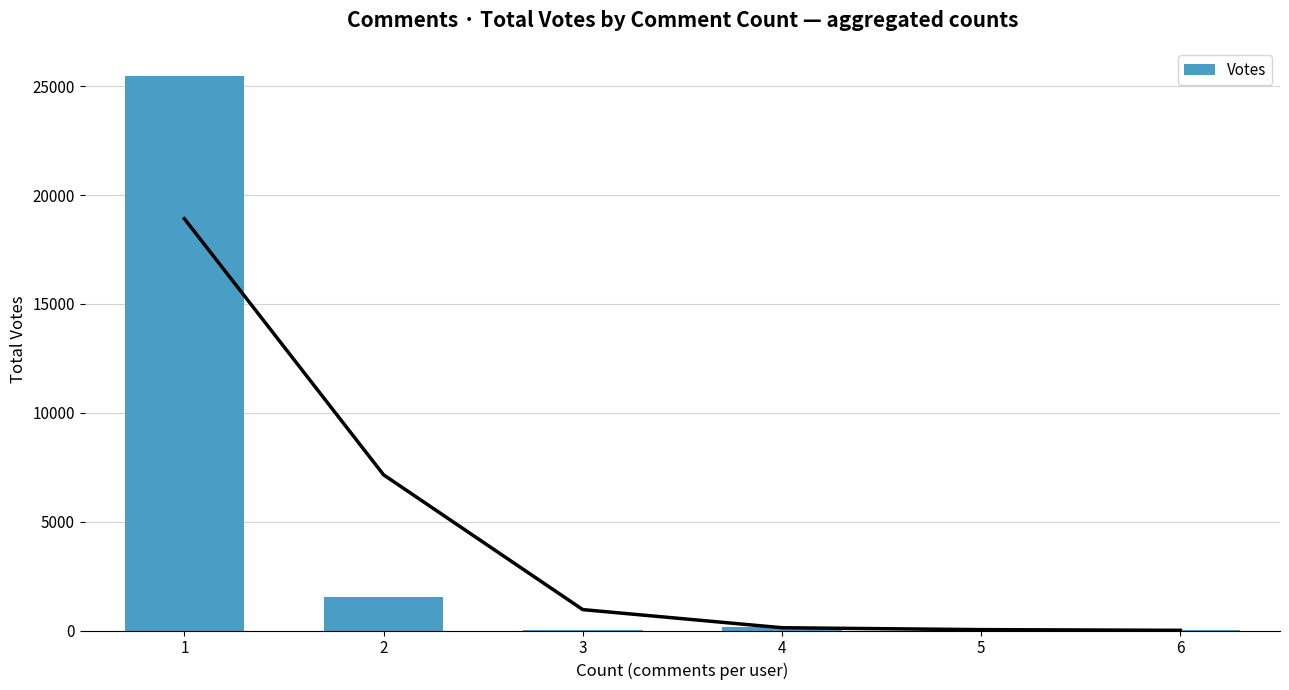

List the labels in order of value, largest first.

1, 2, 4, 6, 5, 3